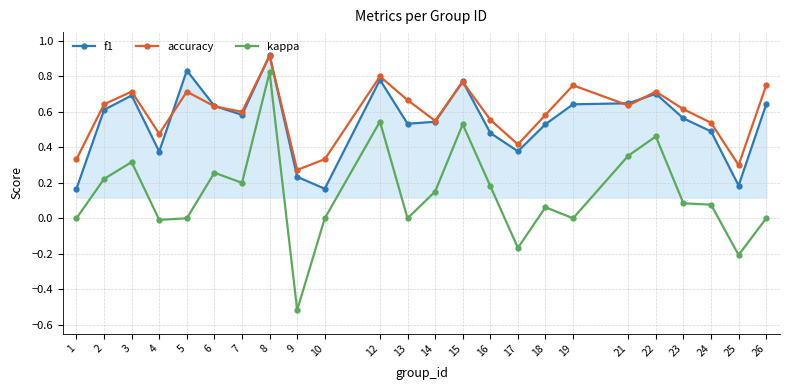

At which category is the sum across all series the highest?

8